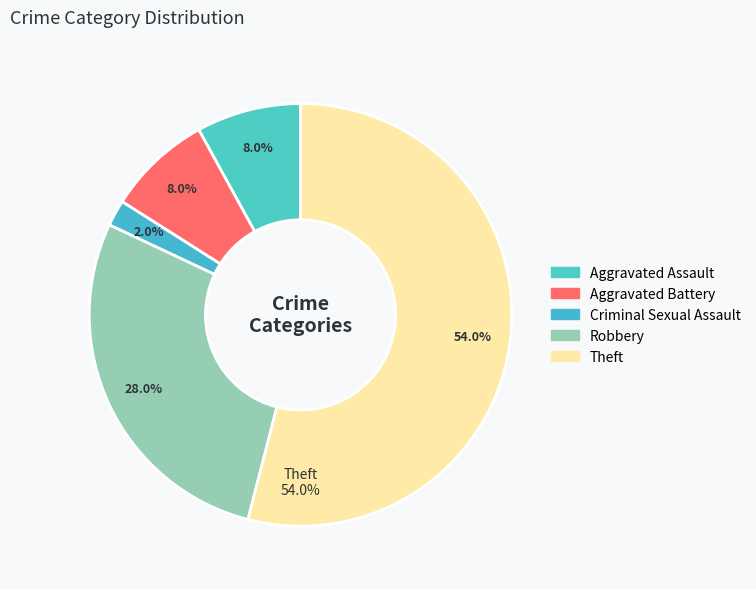

To the nearest percent, what is the average slice percentage?

20%